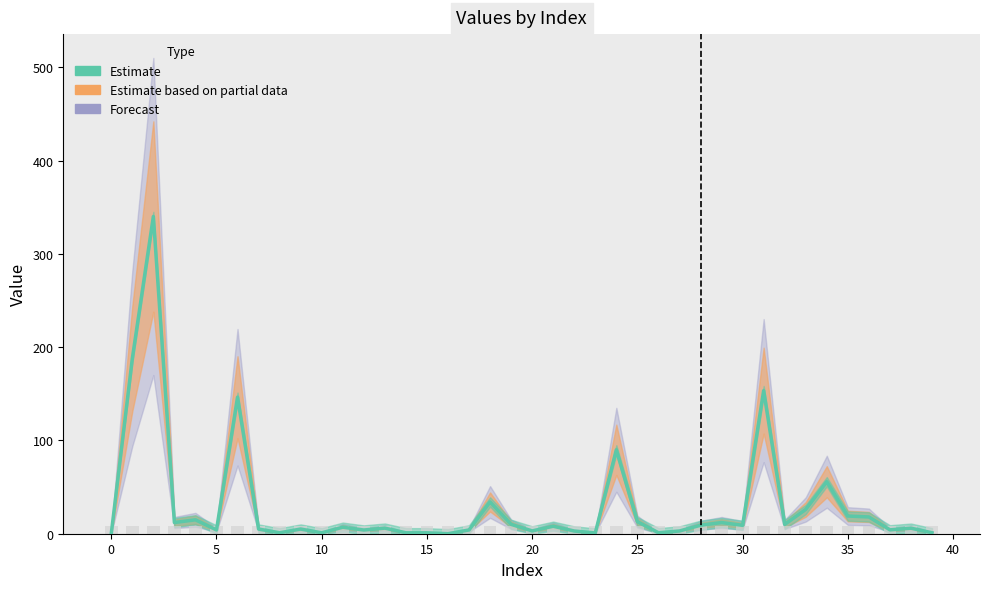

How many data points are less than 6?

20